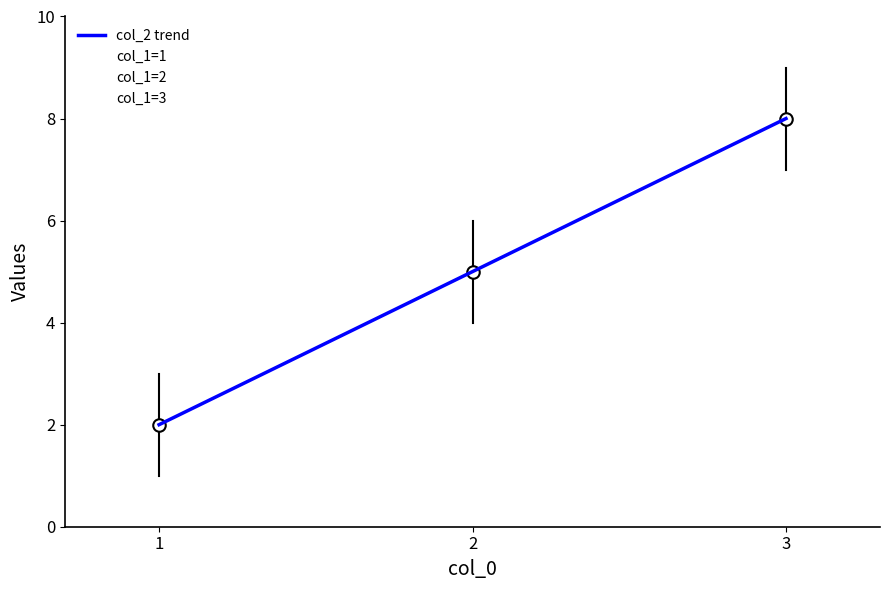

What is the value of the col_1 point at the 1st from the left?

1